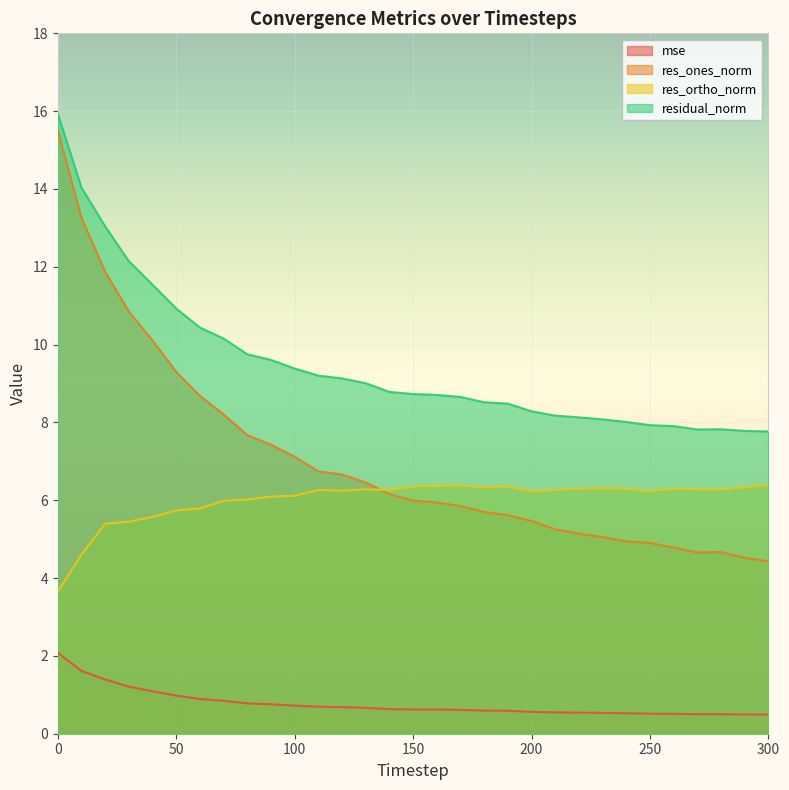

Is it true that residual_norm equals 2.1 at 140?

False